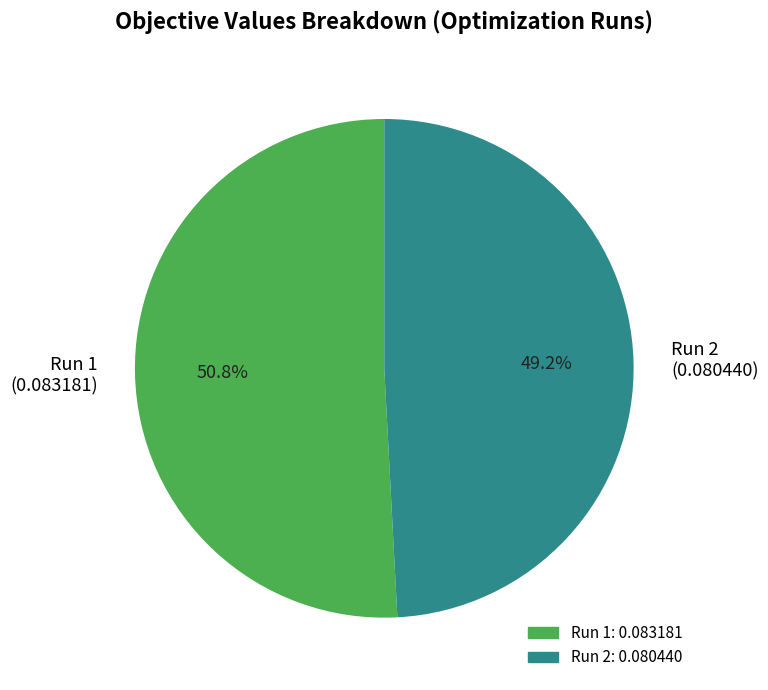

What percentage is the Run 2 slice, to the nearest percent?

49%